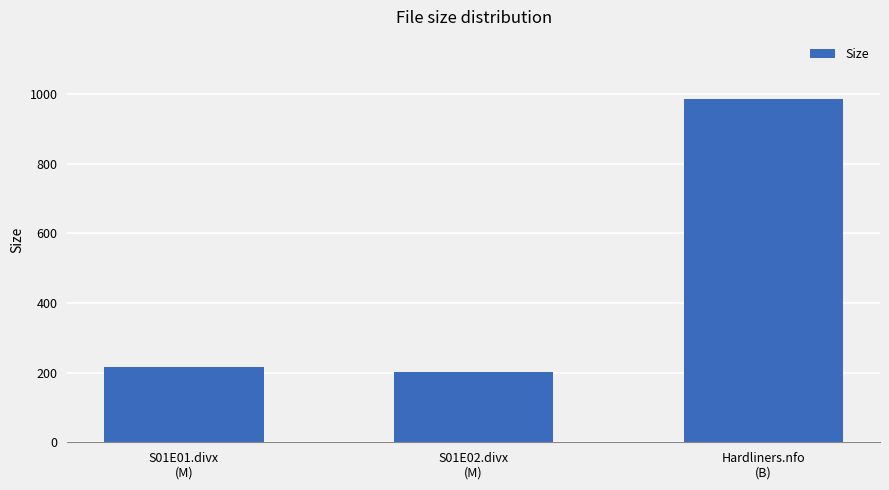

Where is the data nearest to the value 594?

S01E01.divx
(M)